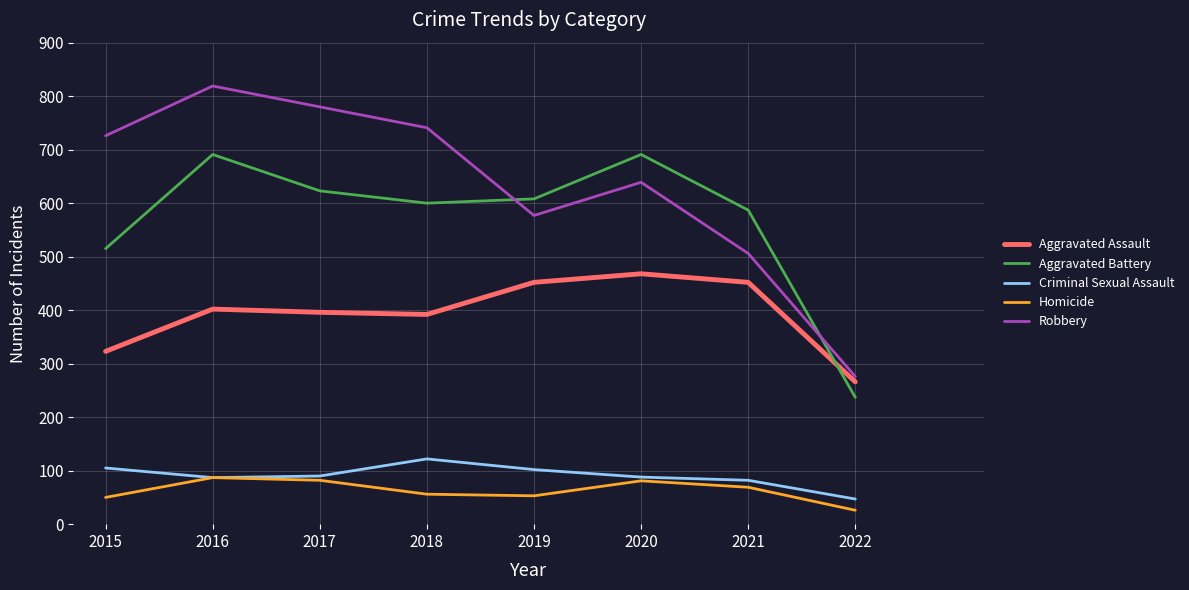

At which label is Aggravated Battery closest to 464?

2015